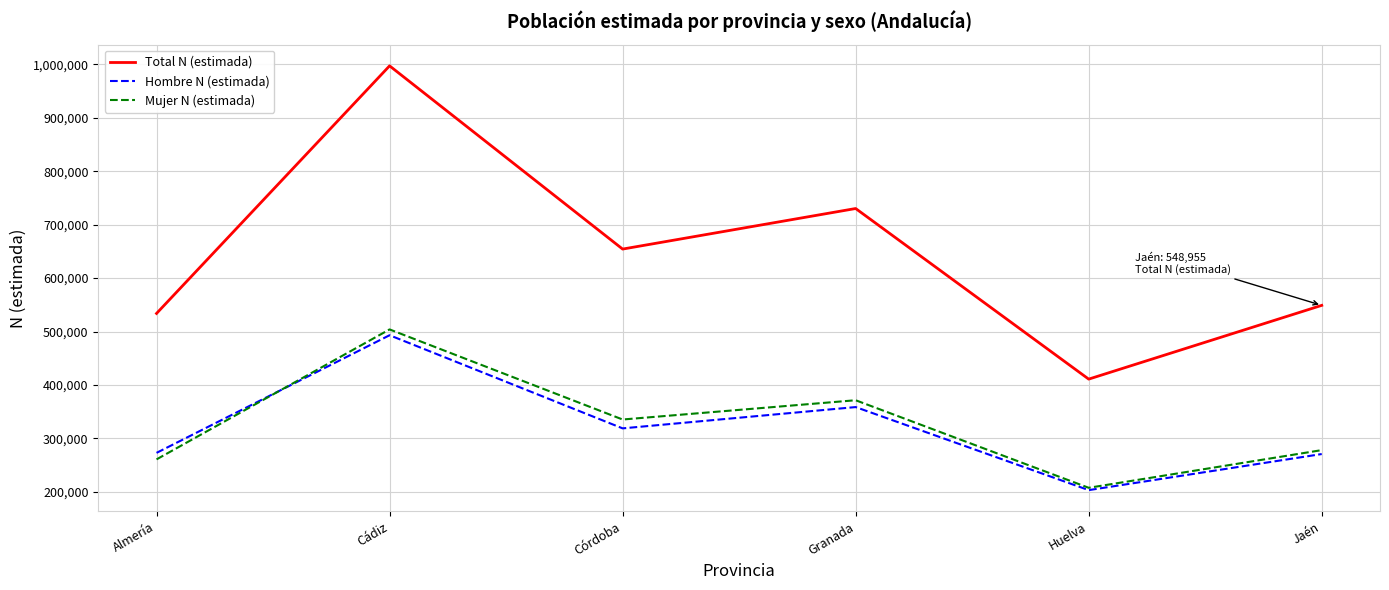

Where does the Mujer N (estimada) series first go above 335412?

Cádiz